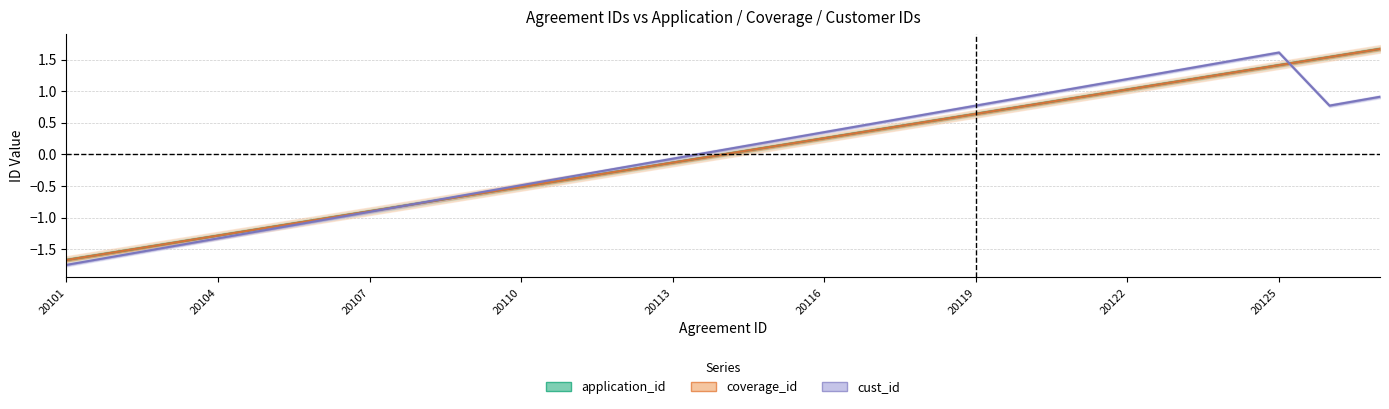

What value does the coverage_id series have at 20104?

-1.3